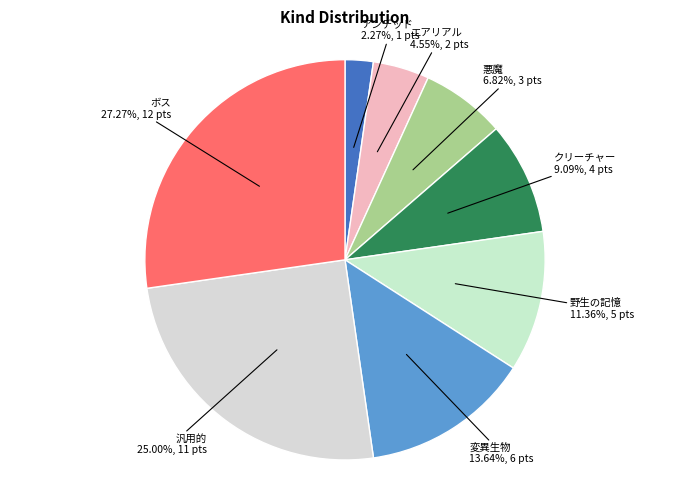

What is the largest slice in the pie chart?

ボス